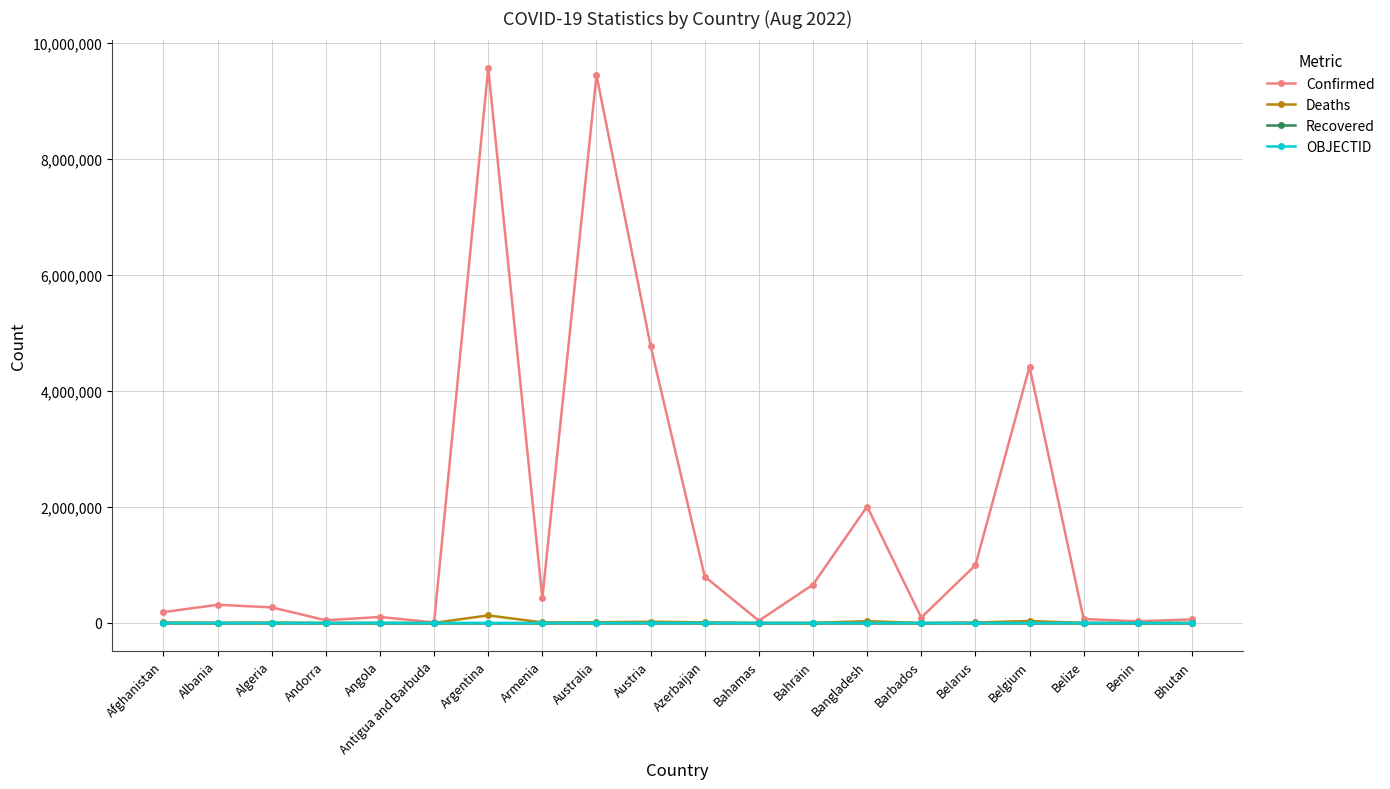

Which label corresponds to the largest value in the chart?

Argentina